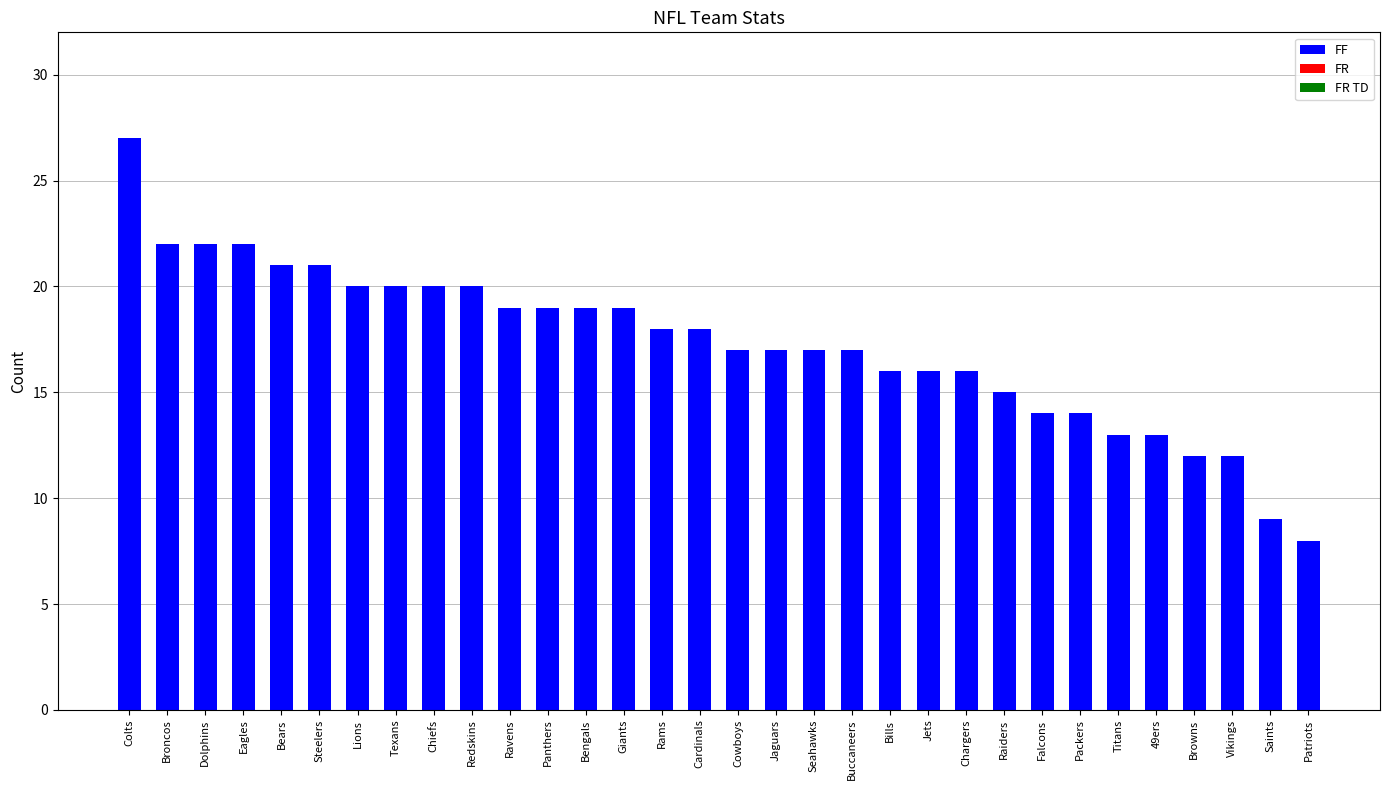

The chart shows a value of 23 at 49ers. True or false?

False